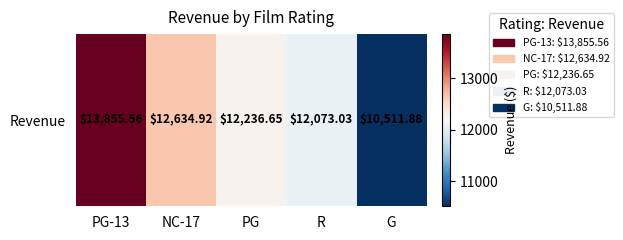

Which has a higher value, NC-17 or PG?

NC-17